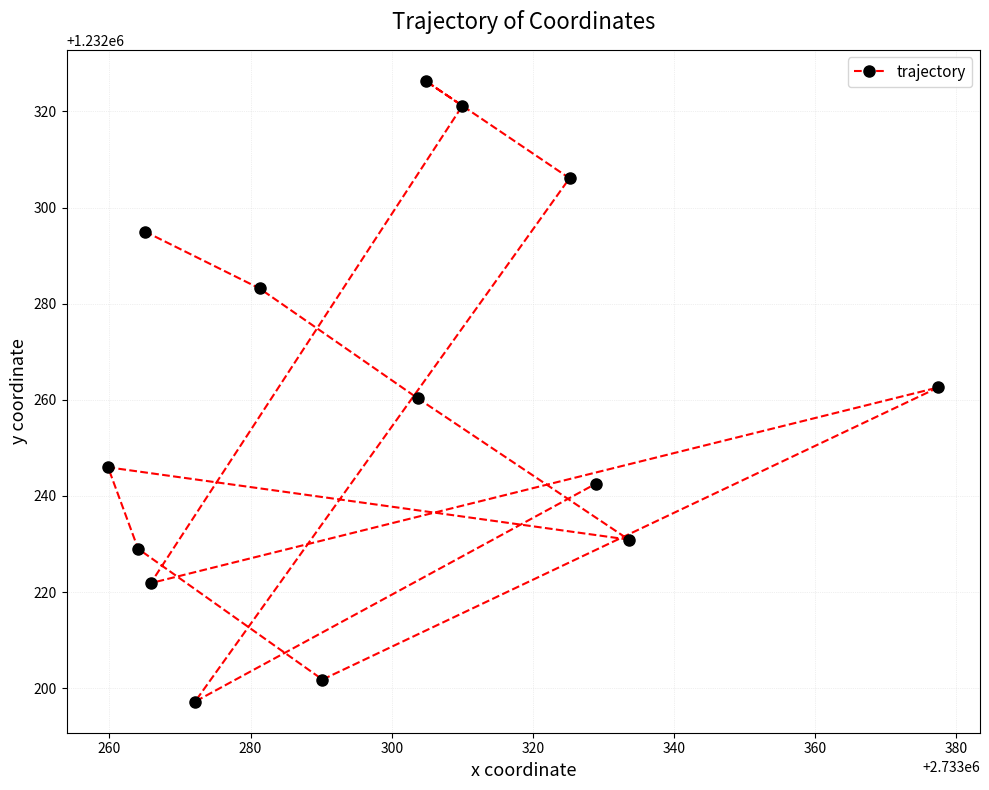

What is the smallest value displayed?

1232197.2